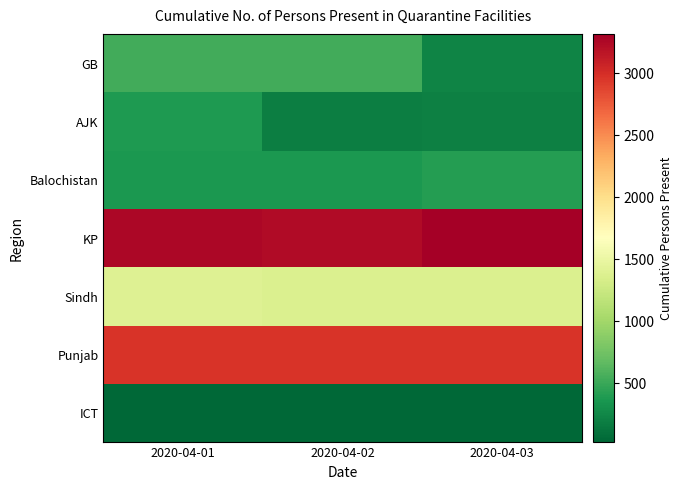

What is the total value across all series at 2020-04-02?

8656